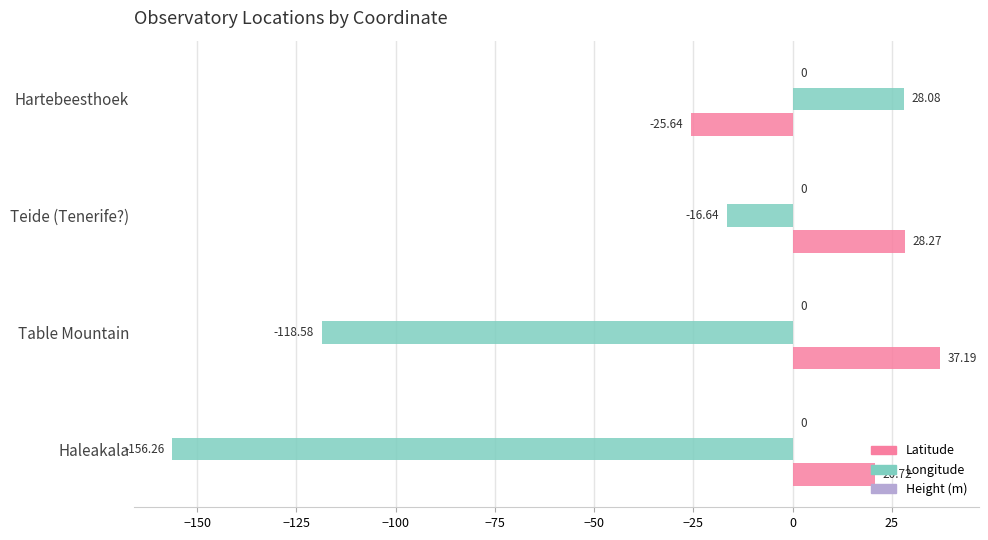

How many values in the Latitude series are below 28?

2